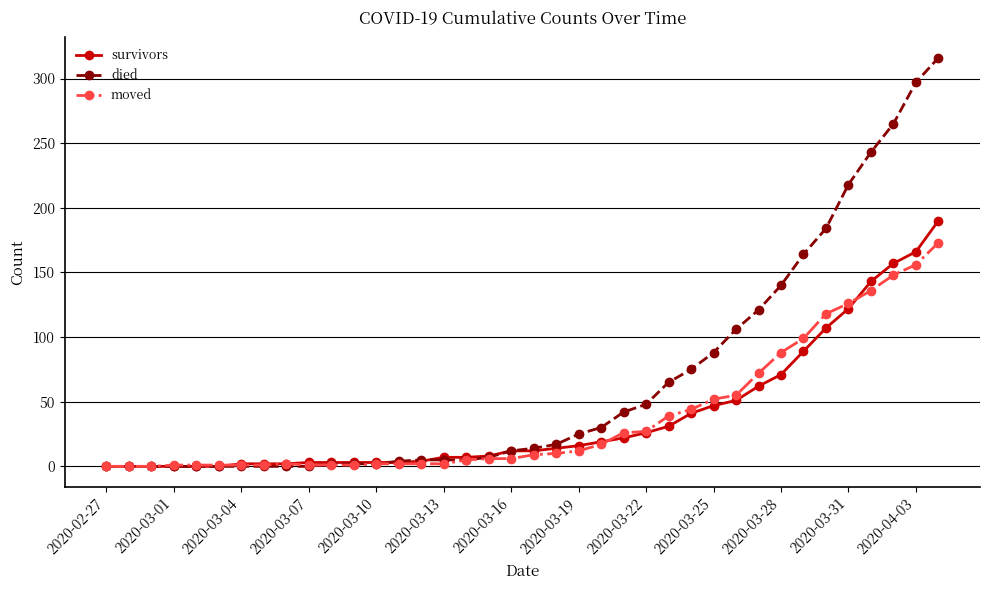

Which series has the largest range (max minus min)?

died